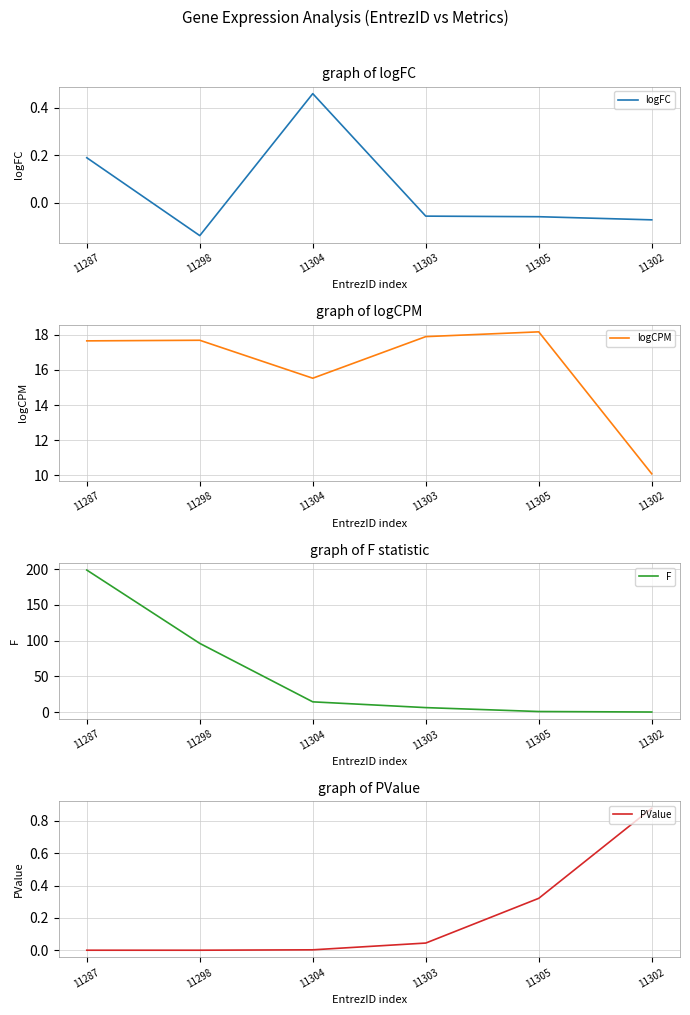

Reading right to left, list all the values displayed in this chart.

logFC: -0.1	-0.1	-0.1	0.5	-0.1	0.2
logCPM: 10.1	18.2	17.9	15.5	17.7	17.6
F: 0.4	1.1	6.5	14.6	96.2	198.6
PValue: 0.9	0.3	0.0	0.0	0.0	0.0